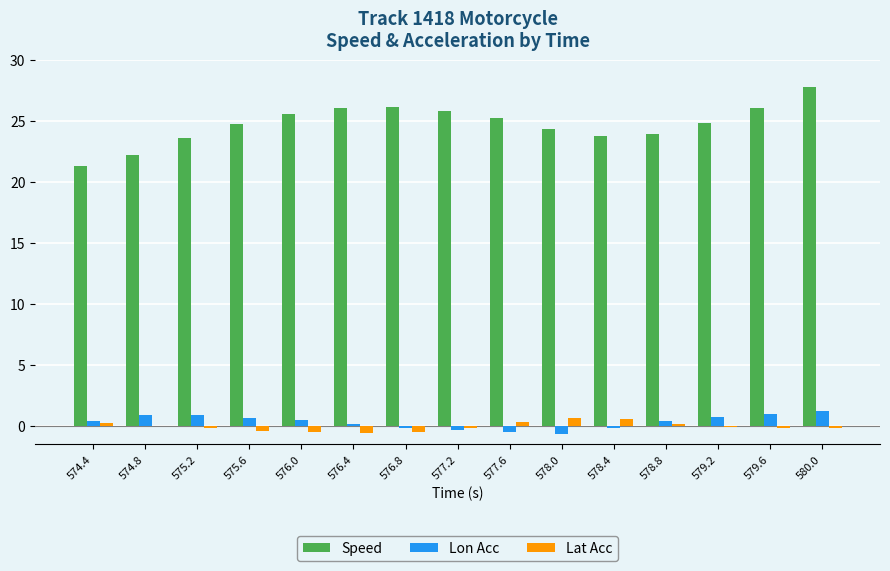

What is the greatest value displayed?

27.8